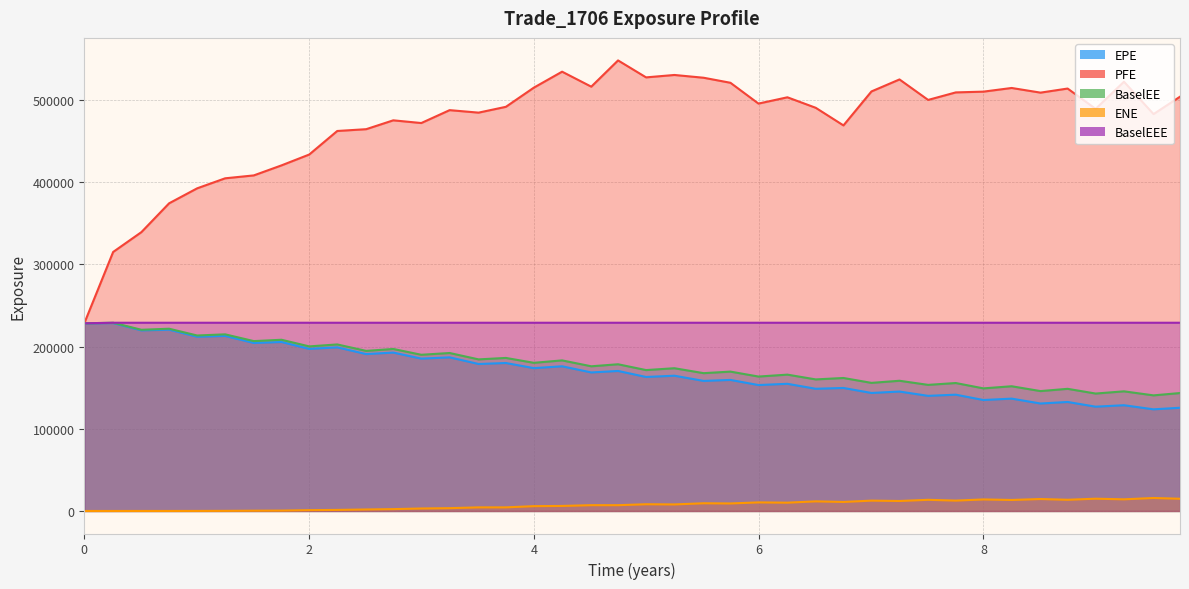

At 4.25137, list the series in order from largest to smallest.

PFE, BaselEEE, BaselEE, EPE, ENE